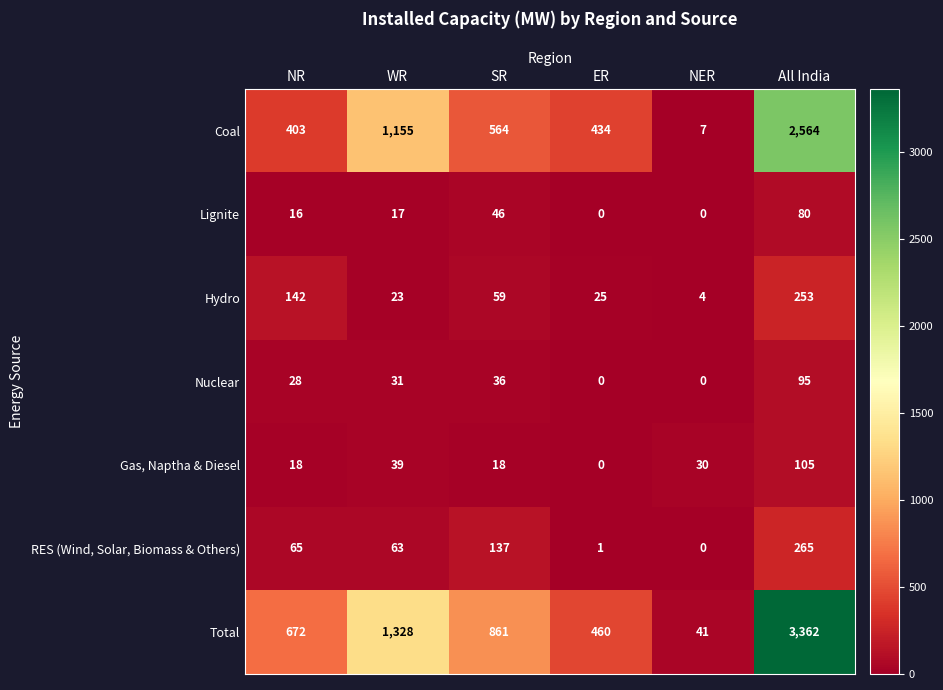

How many data points in RES (Wind, Solar, Biomass & Others) are less than 65?

3